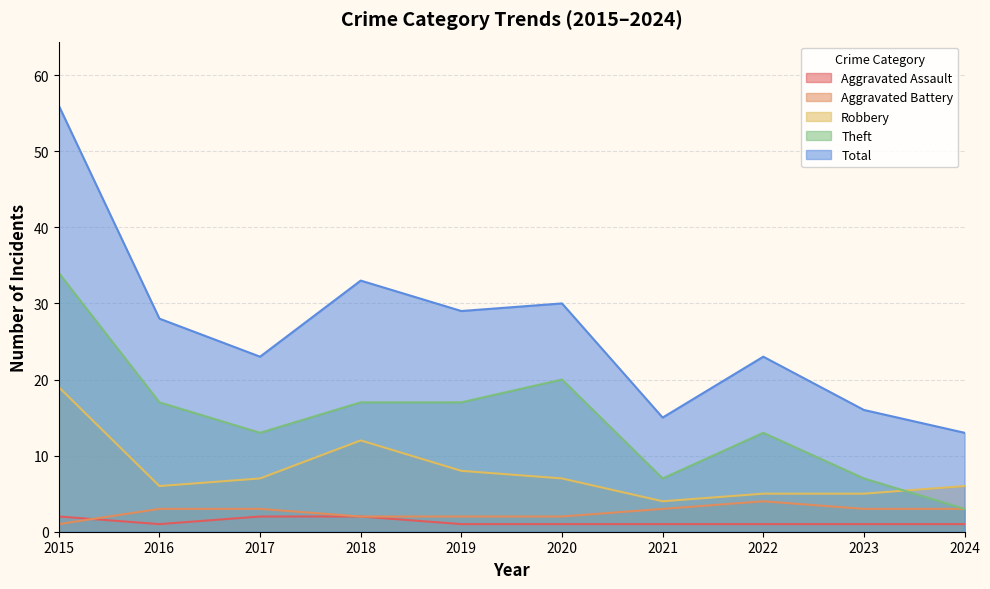

What are all the series names shown in the legend?

Aggravated Assault, Aggravated Battery, Robbery, Theft, Total